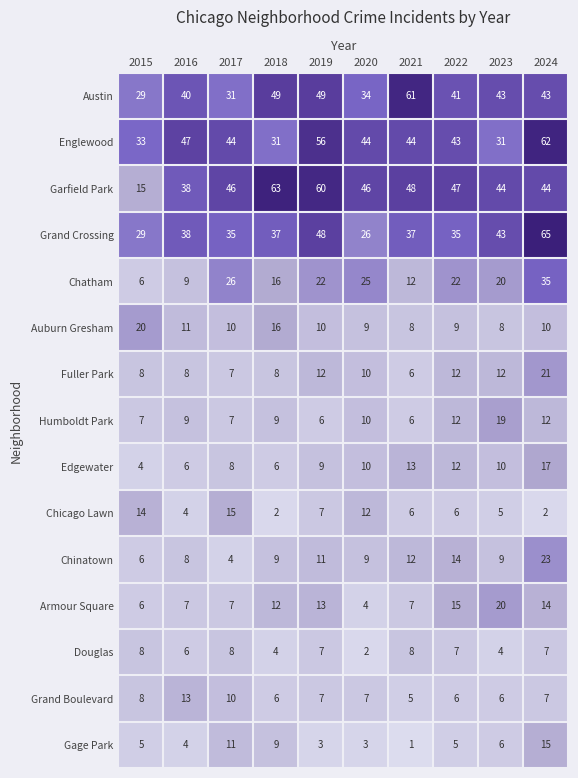

What value does the Fuller Park series have at 2015, to the nearest 5?

10